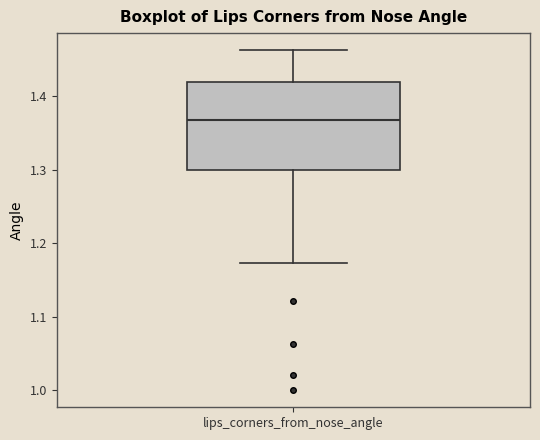

Read this box plot against the y-axis: the position of the median line, the range covered by the box, and the ends of both whiskers. The values are not printed on the chart, so give them approximately, as read against the axis.

median 1.37, box 1.30 to 1.42, whiskers 1.17 to 1.46